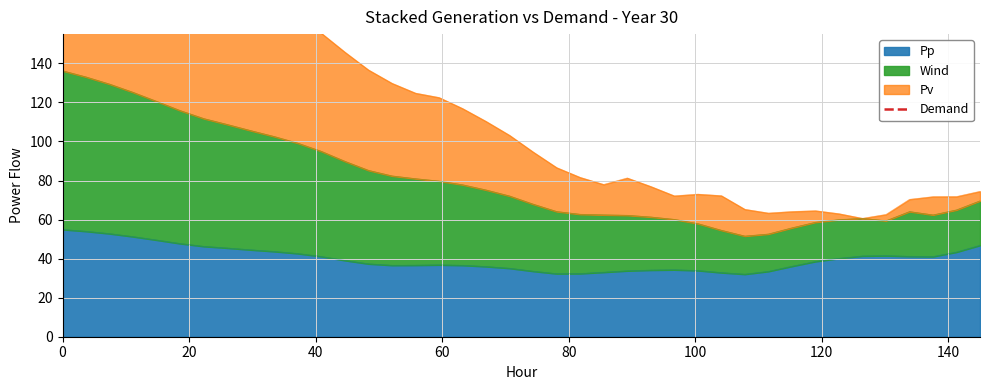

What is the maximum value for Pp?

54.9